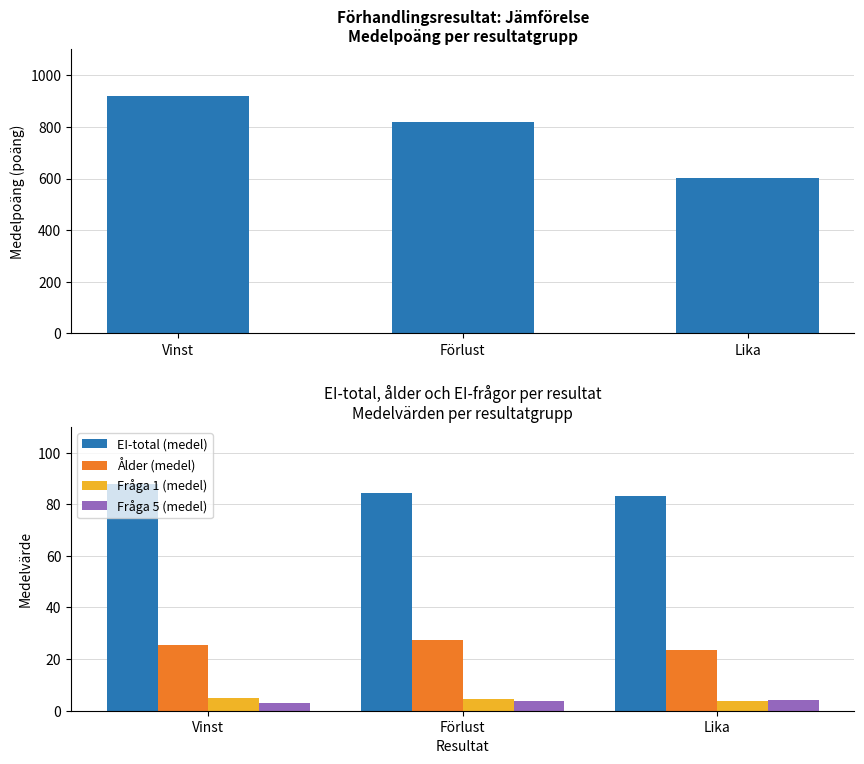

What is the sum of the EI-total (medel) values at Vinst and Förlust?

172.2